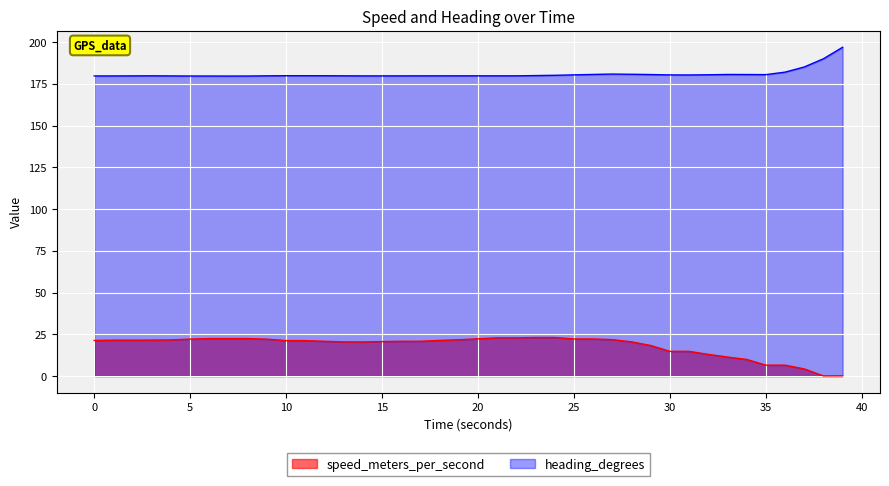

What is the difference between the maximum and minimum values in the heading_degrees series?

17.2